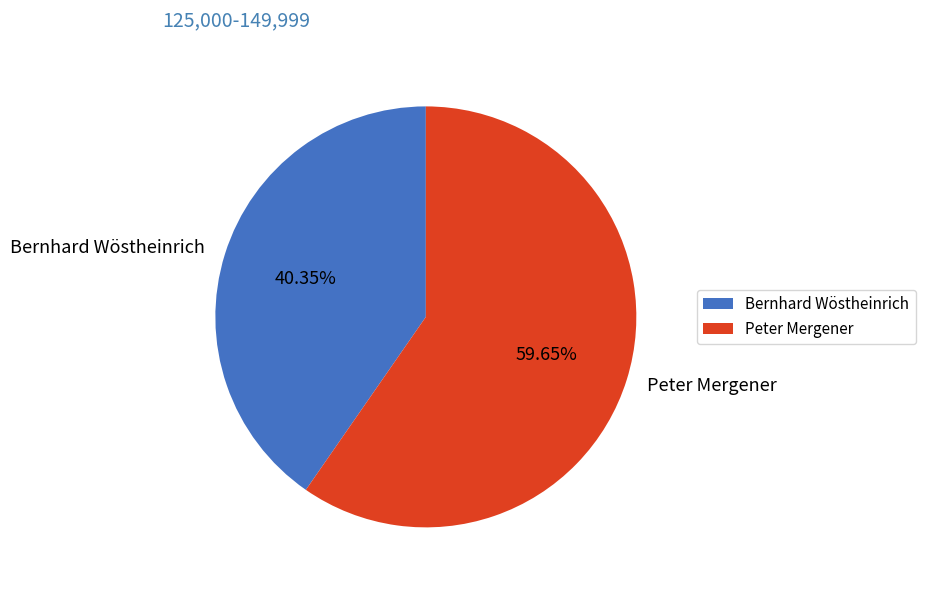

Does Bernhard Wöstheinrich represent more than half of the total?

No